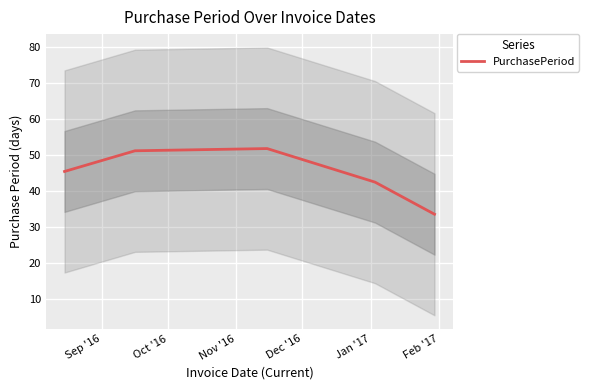

Reading right to left, extract all data points from this chart.

33.5	42.4	51.7	51.1	45.3